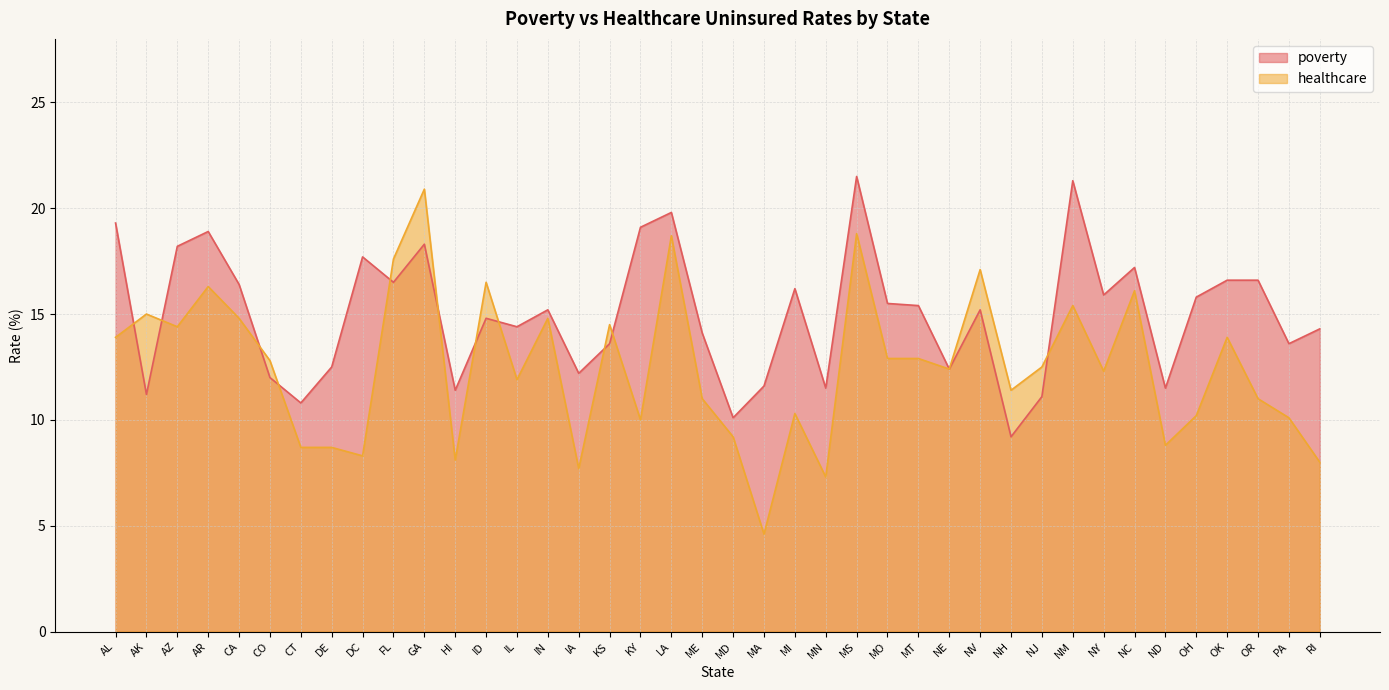

How many data points in healthcare are less than 12?

18